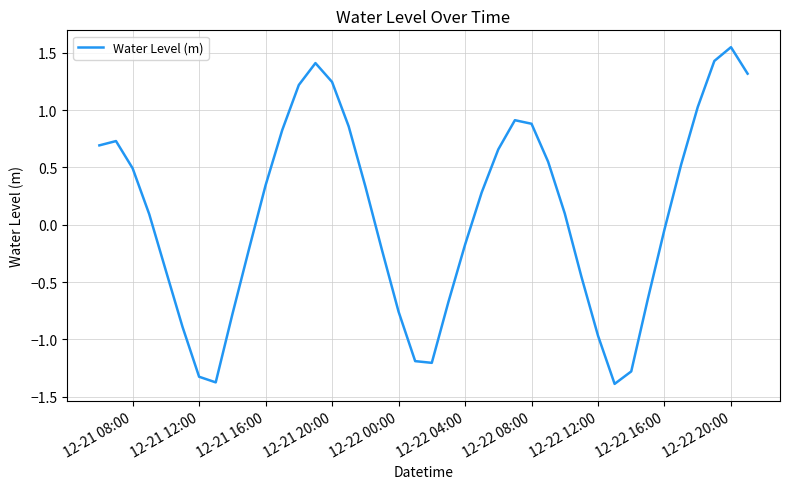

What is the minimum value shown in the chart?

-1.4